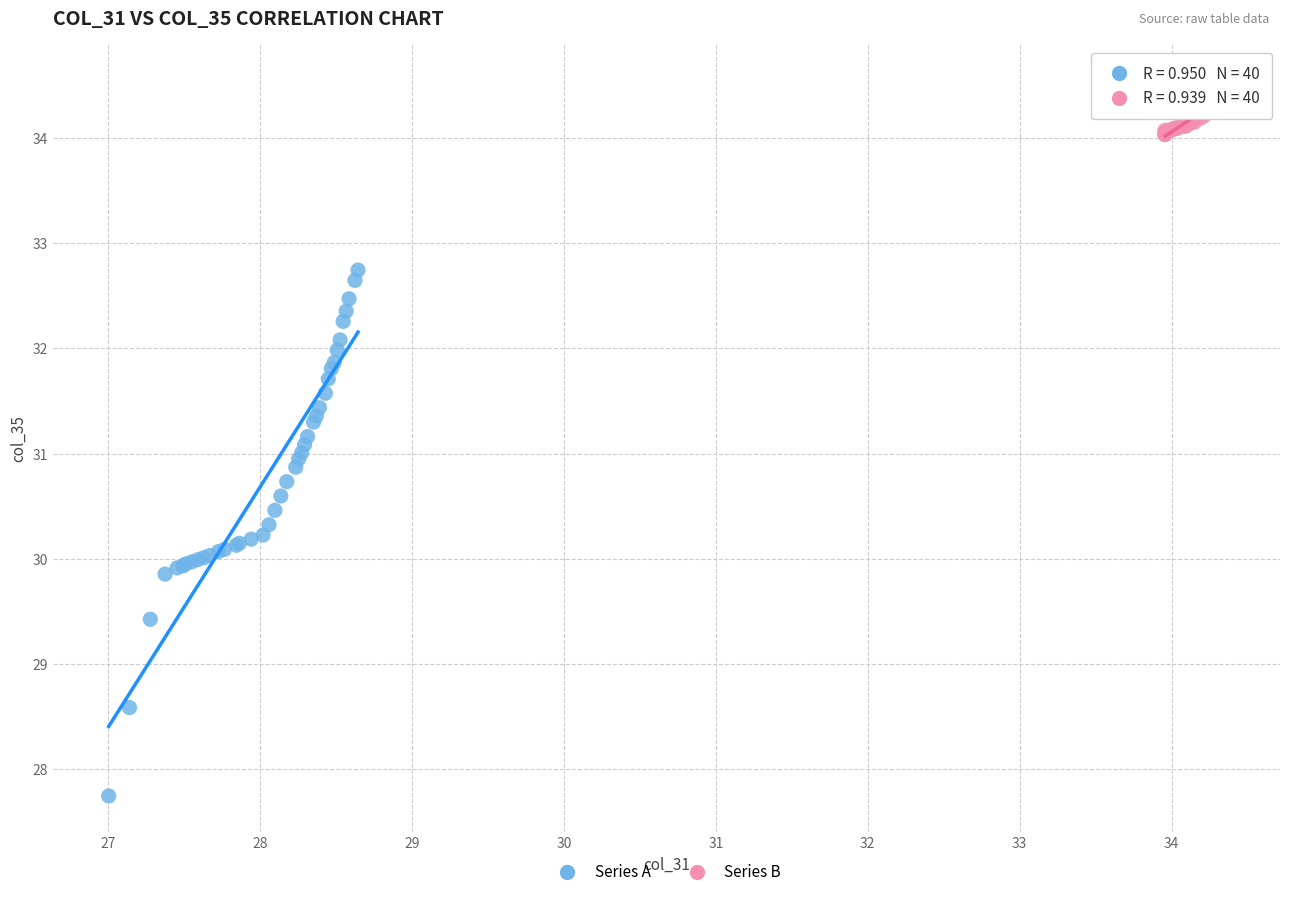

Which series reaches the minimum Y coordinate?

Series A